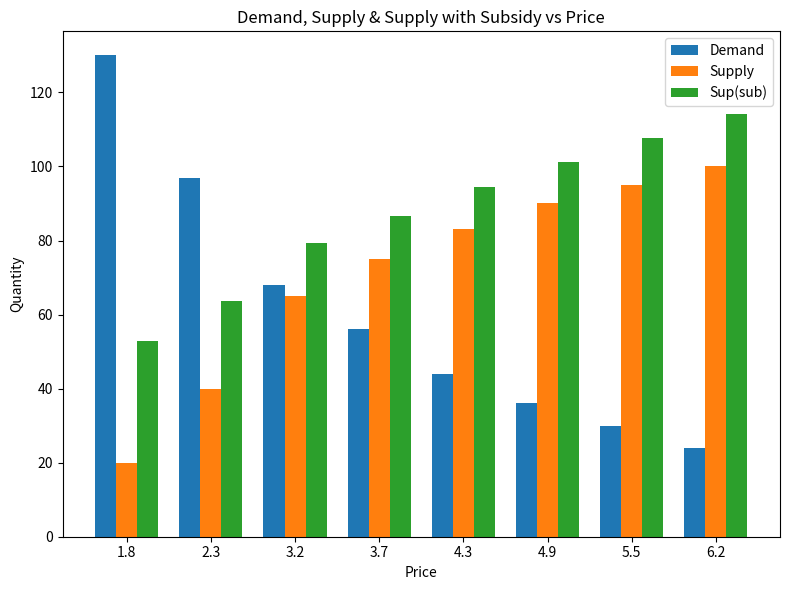

At 2.3, list the series in order from smallest to largest.

Supply, Sup(sub), Demand